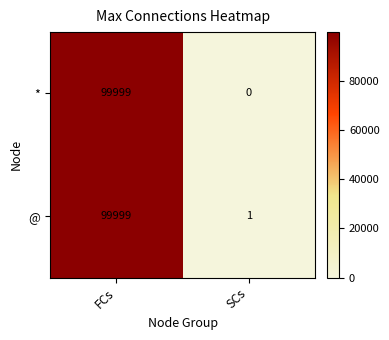

Rank the series at SCs from lowest to highest value.

*, @